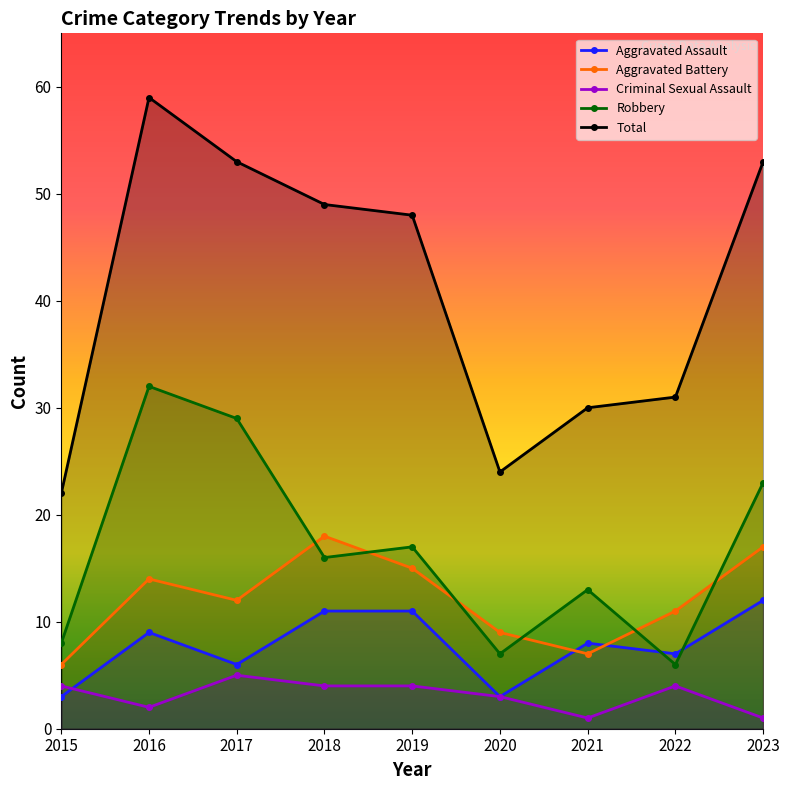

Which series has the largest range (max minus min)?

Total